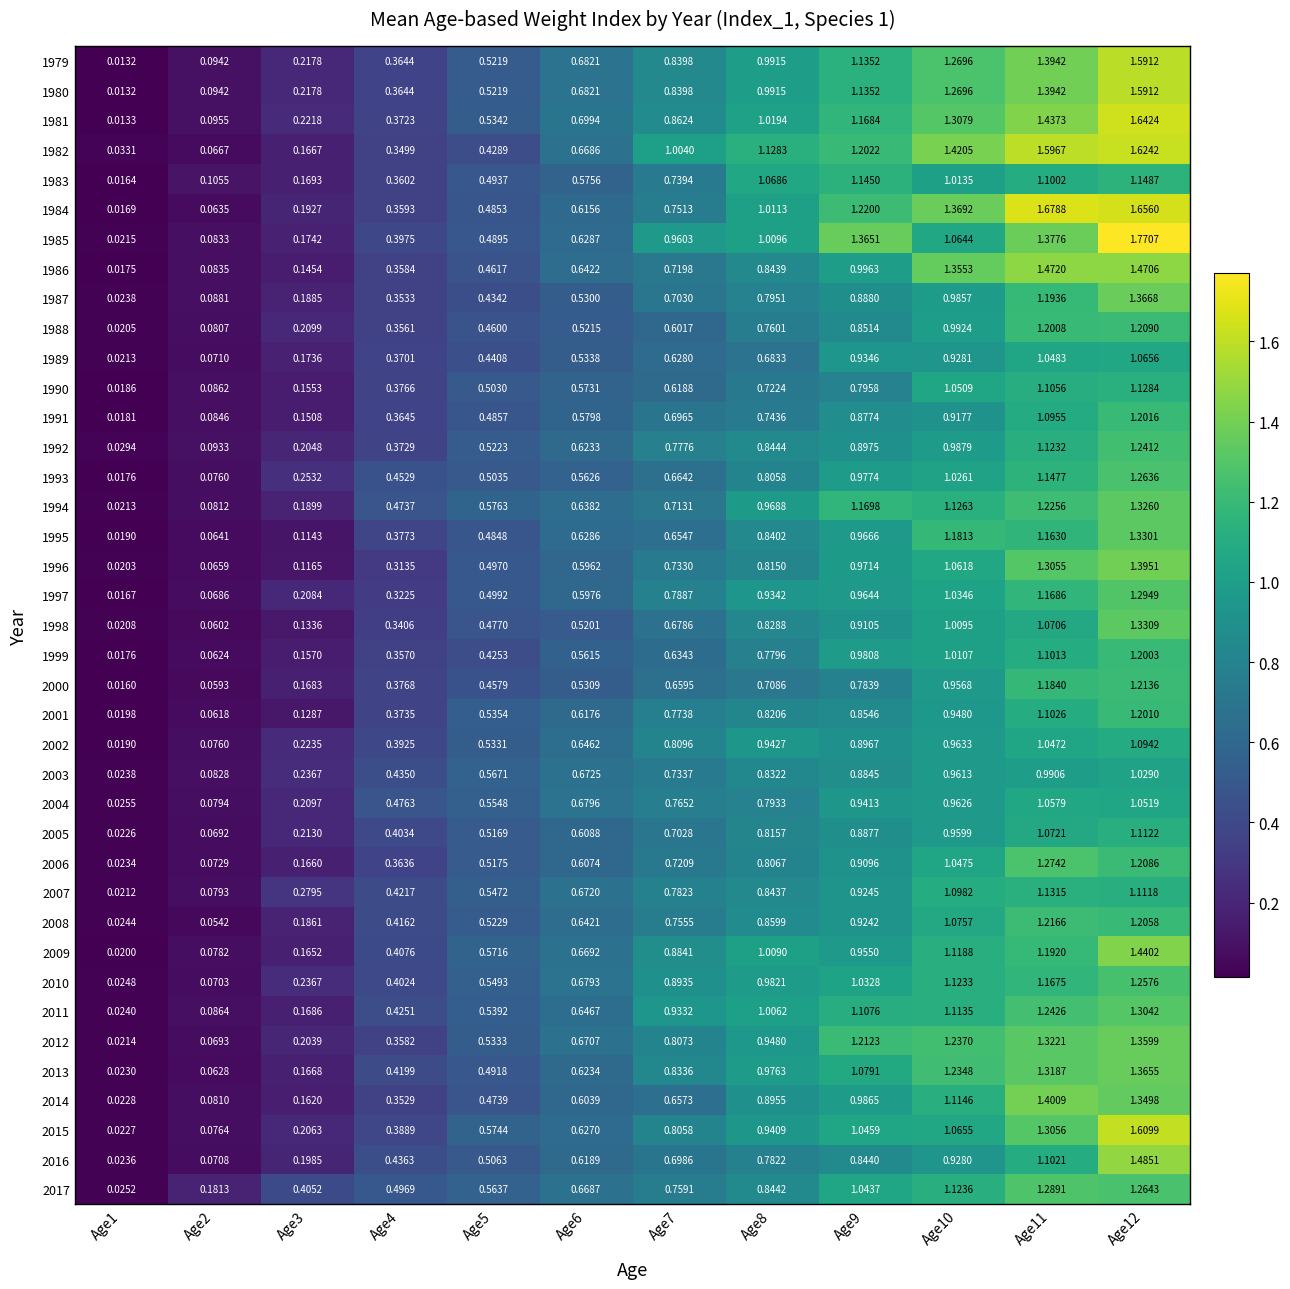

Is the value of 2014 at Age9 greater than the value of 2004 at Age5?

Yes